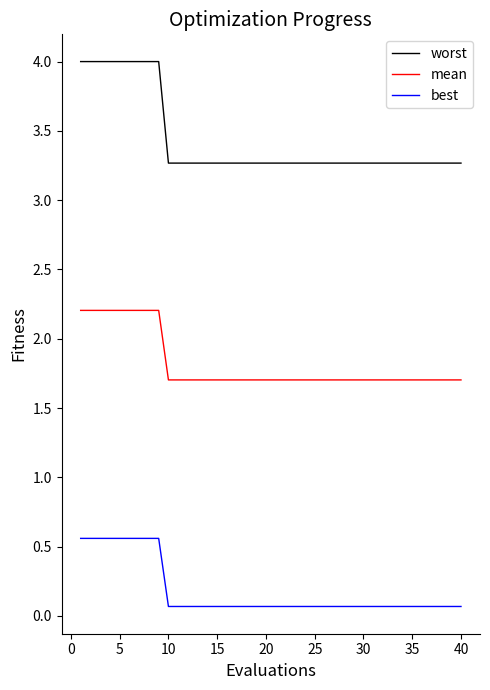

Which series has the largest total across all categories?

worst